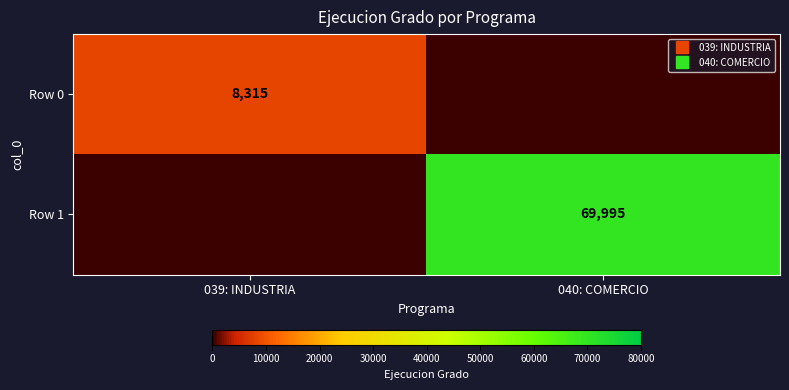

List the series in order of their overall mean, lowest first.

Row 0, Row 1